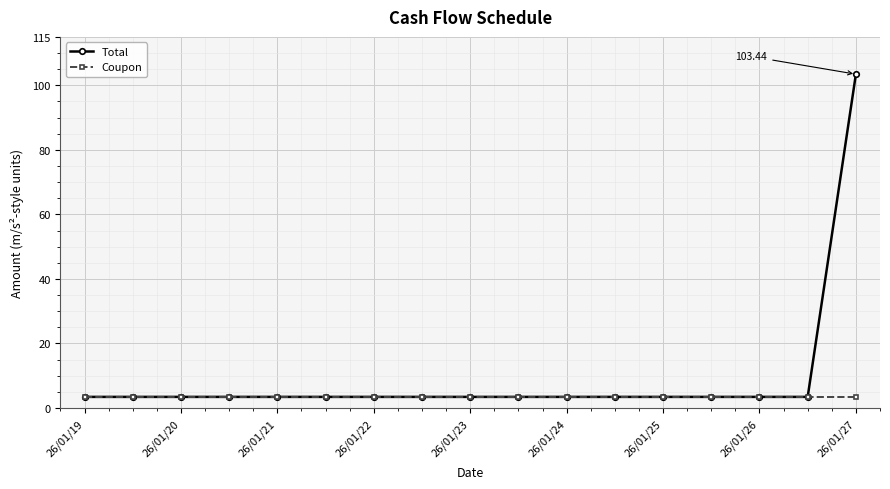

Reading right to left, what are all the values shown in this chart?

Total: 103.4	3.4	3.4	3.4	3.4	3.4	3.4	3.4	3.4	3.4	3.4	3.4	3.4	3.4	3.4	3.4	3.4
Coupon: 3.4	3.4	3.4	3.4	3.4	3.4	3.4	3.4	3.4	3.4	3.4	3.4	3.4	3.4	3.4	3.4	3.4